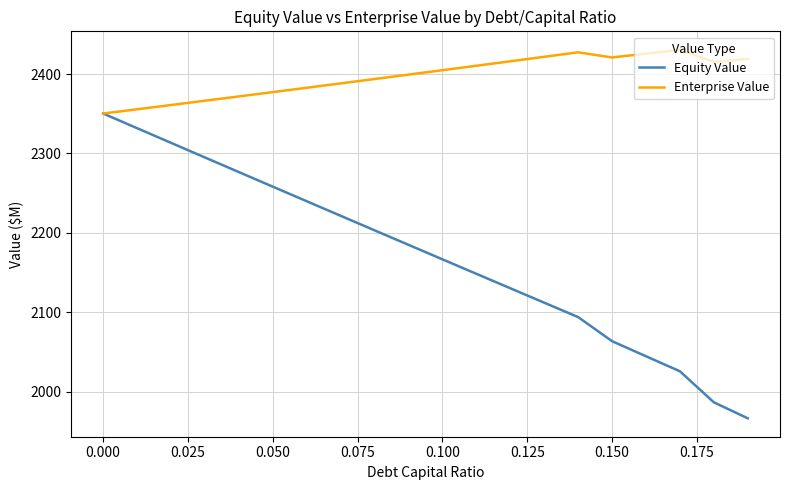

At how many categories does at least one series exceed 2049?

20